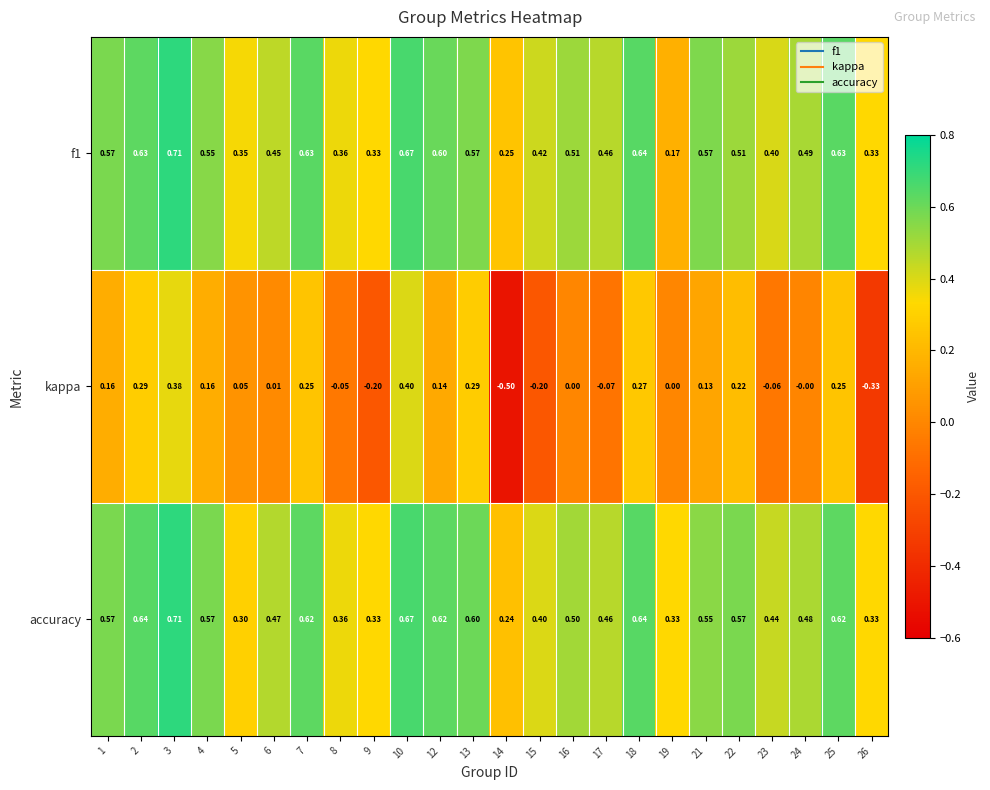

Which series has the widest spread of values?

kappa